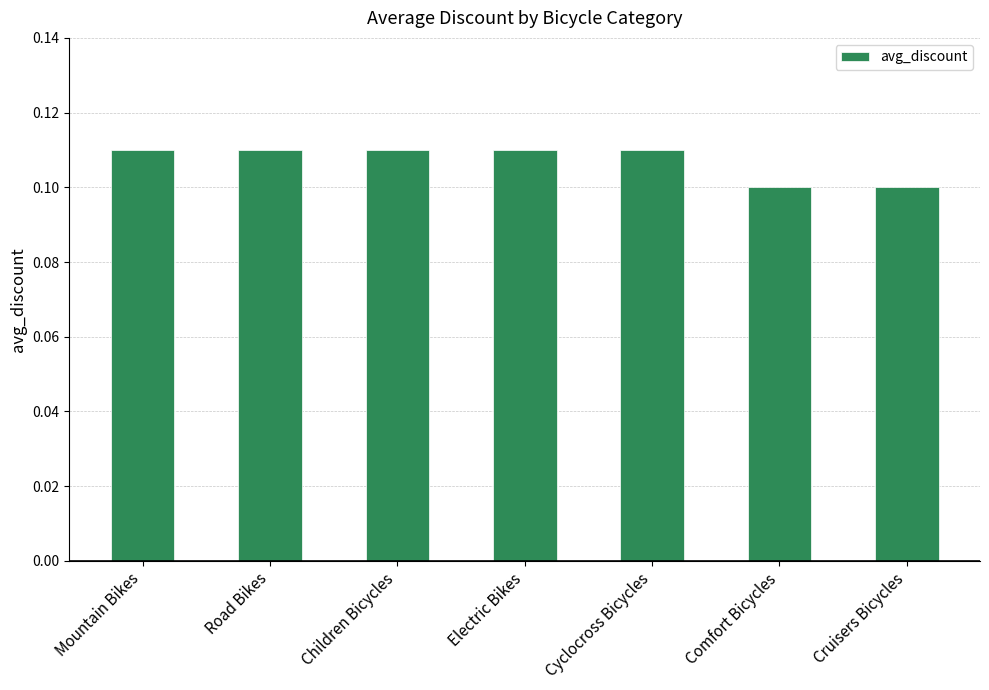

What is the label of the 6th bar from the right?

Road Bikes